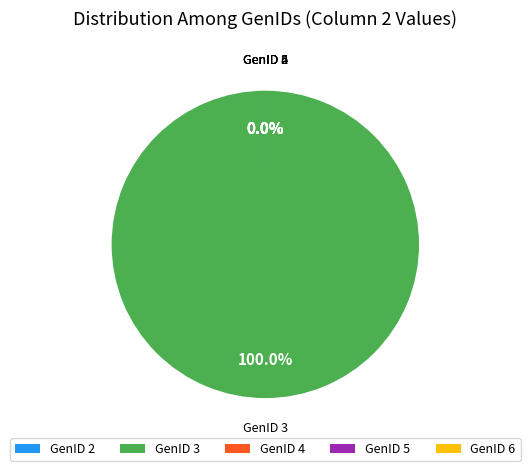

What is the smallest slice in the pie chart?

GenID 5